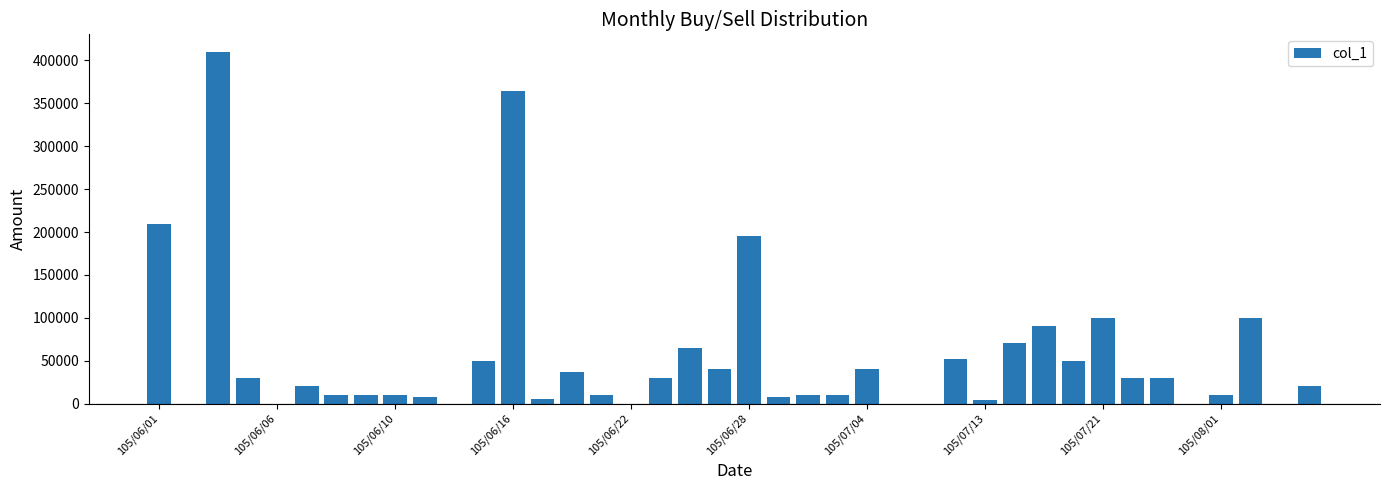

What is the greatest value displayed?

410000